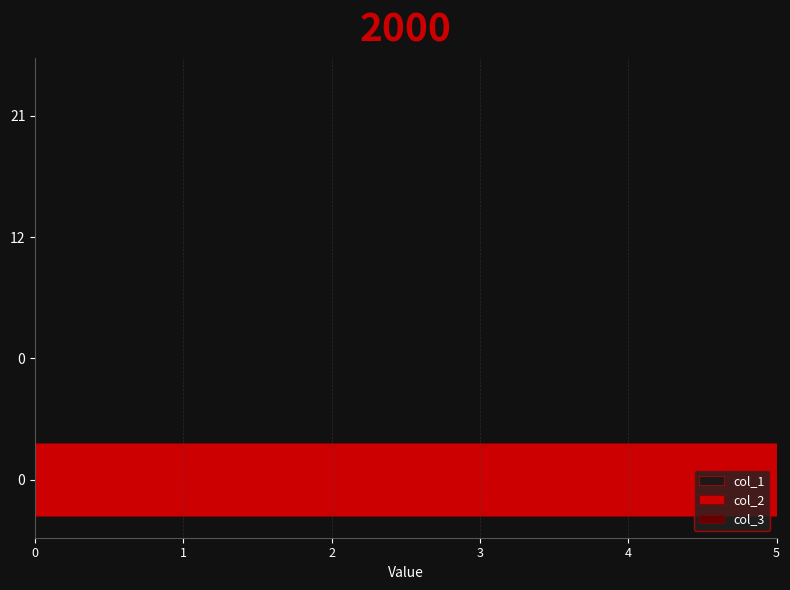

How many data points does each series have?

4